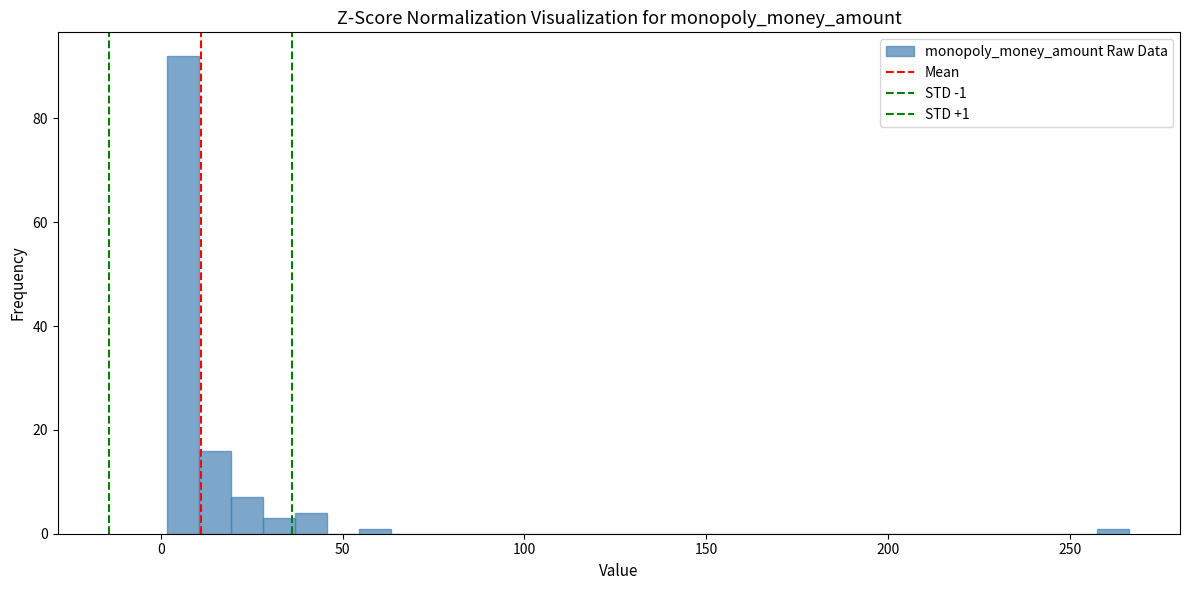

Read against the x-axis, roughly where is the centre of the tallest bar?

5